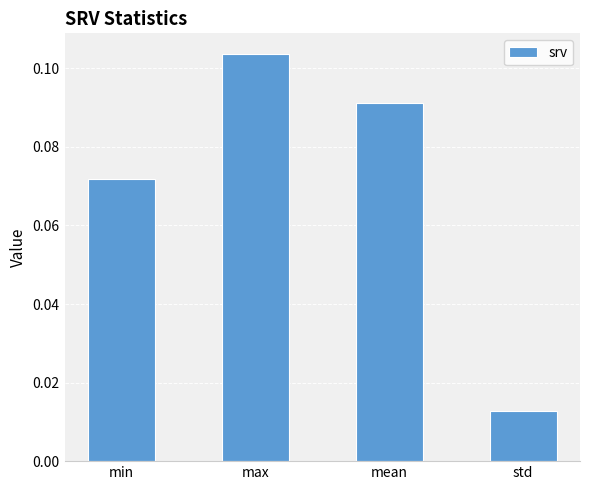

Between min and mean, which is larger?

mean